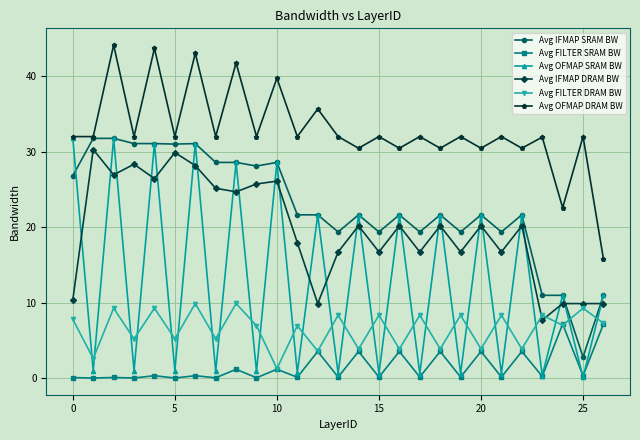

Which series has the widest spread of values?

Avg OFMAP SRAM BW